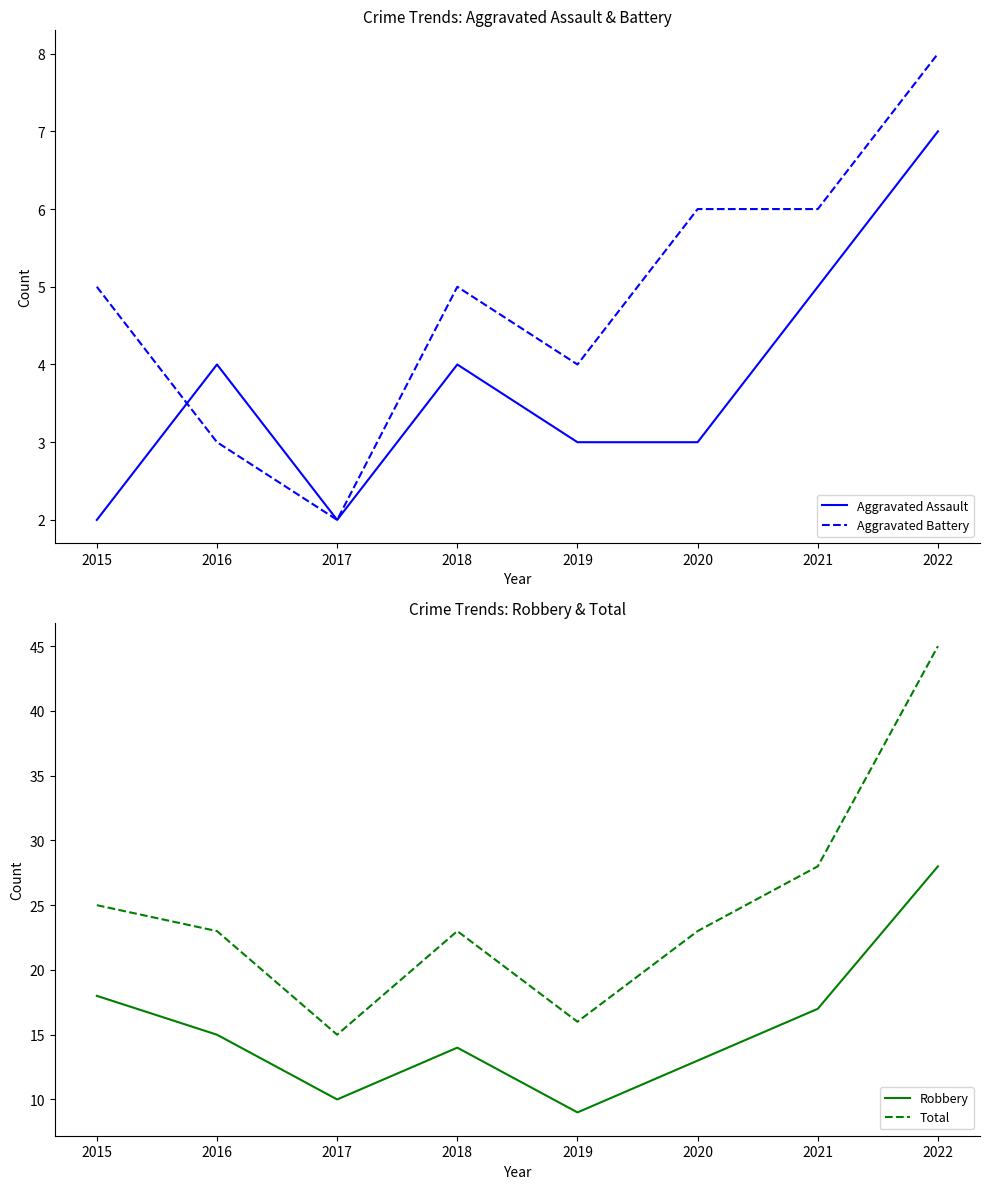

True or false: Aggravated Assault and Robbery cross at least once.

False